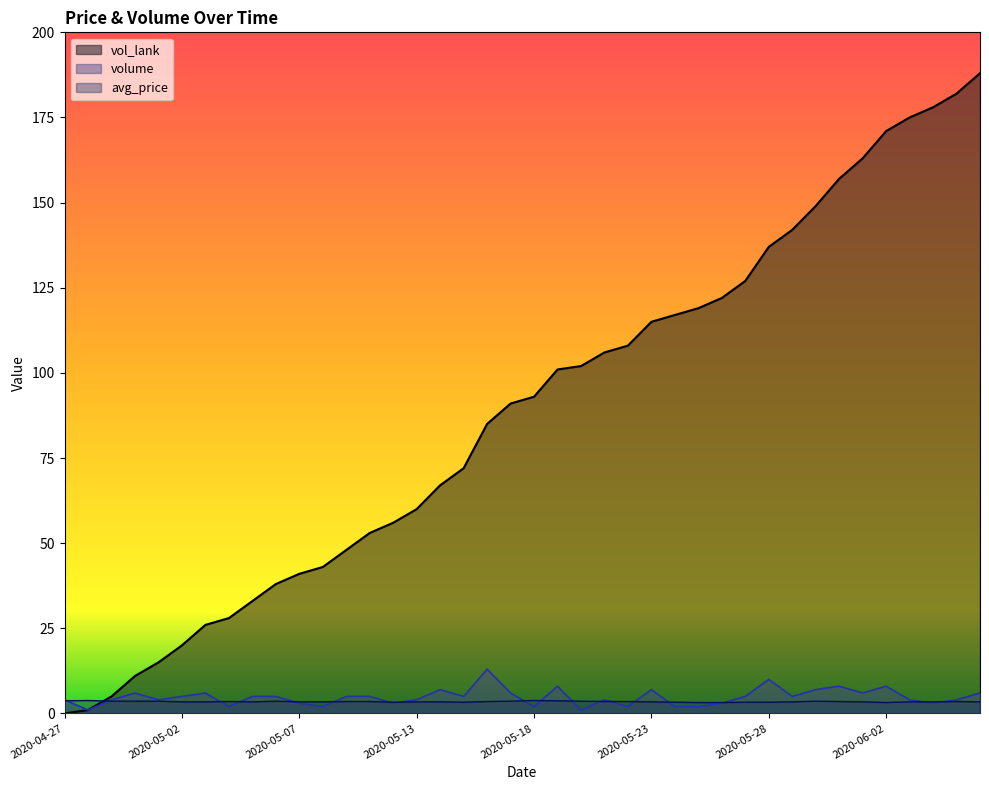

Which category has the lowest value across all series?

2020-04-27